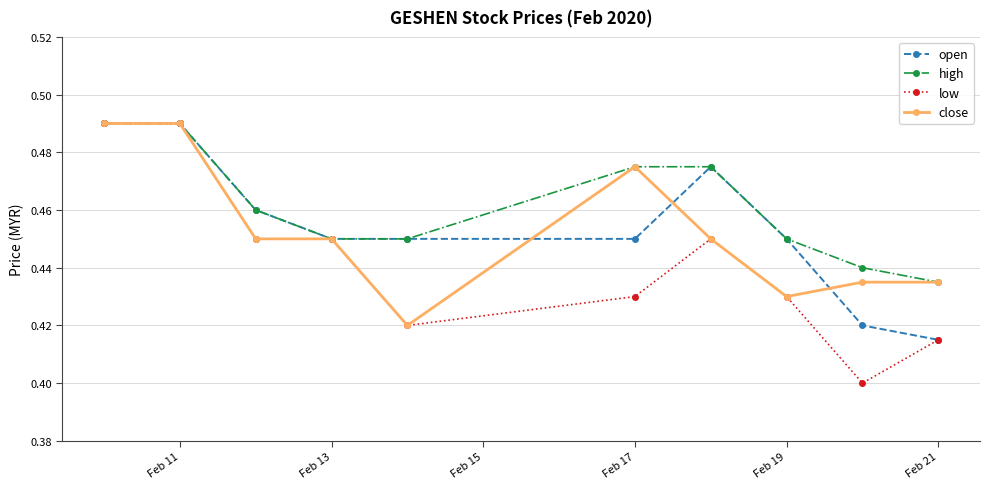

What is the sum of all close values?

4.5